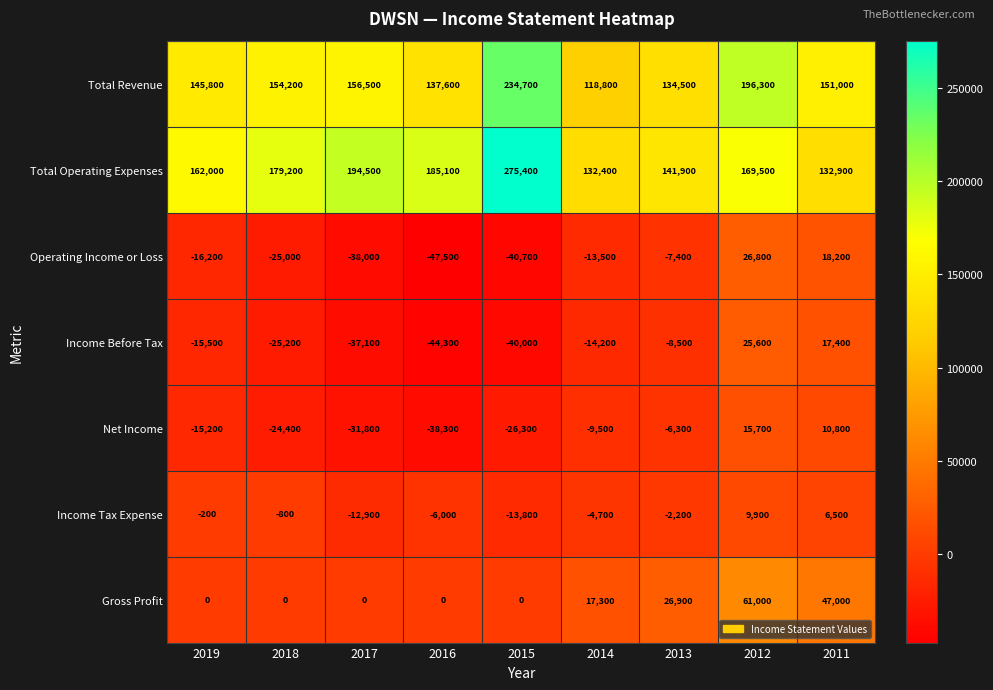

Which category has the highest value across all series?

2015